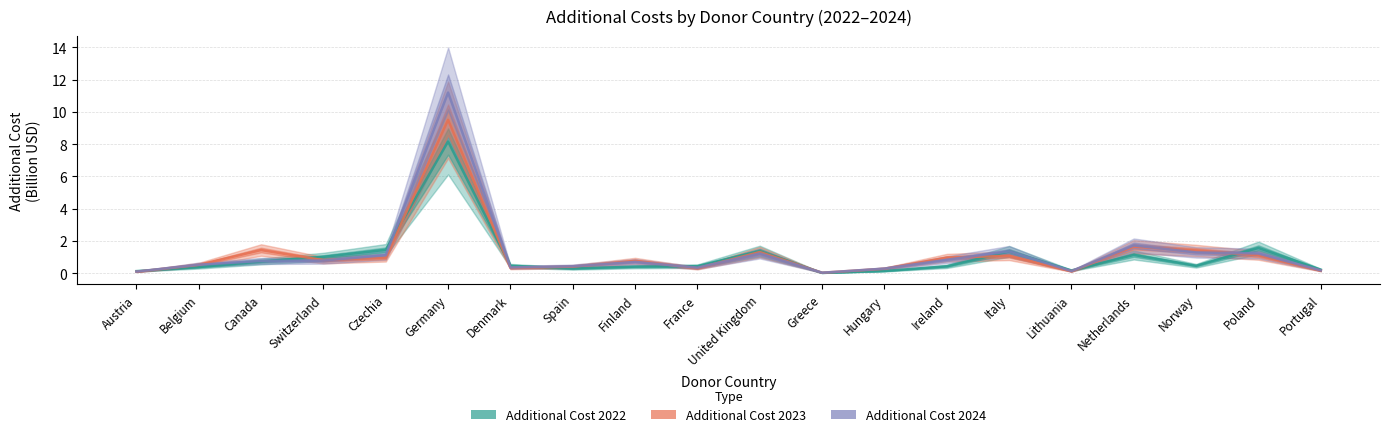

Rank the series by their average value, from highest to lowest.

additional_cost_2024, additional_cost_2023, additional_cost_2022